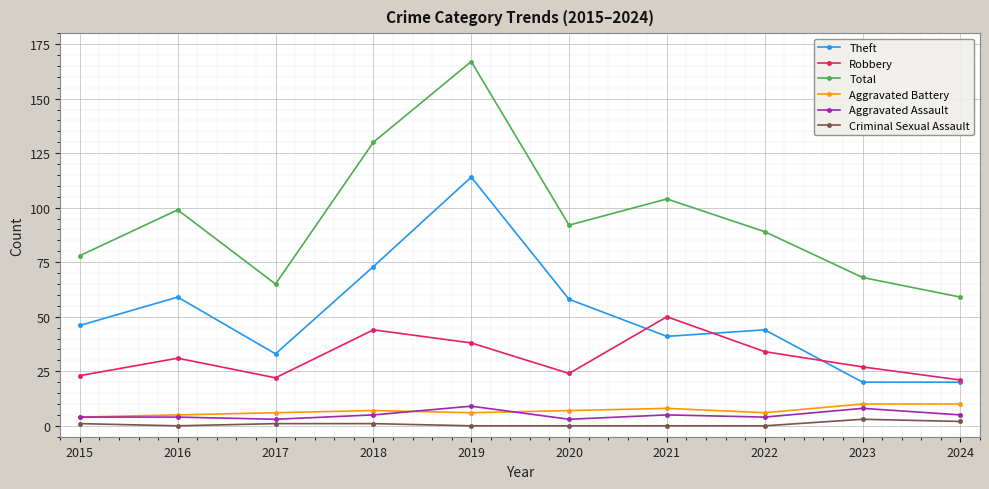

Where is the first local minimum for Total?

2017